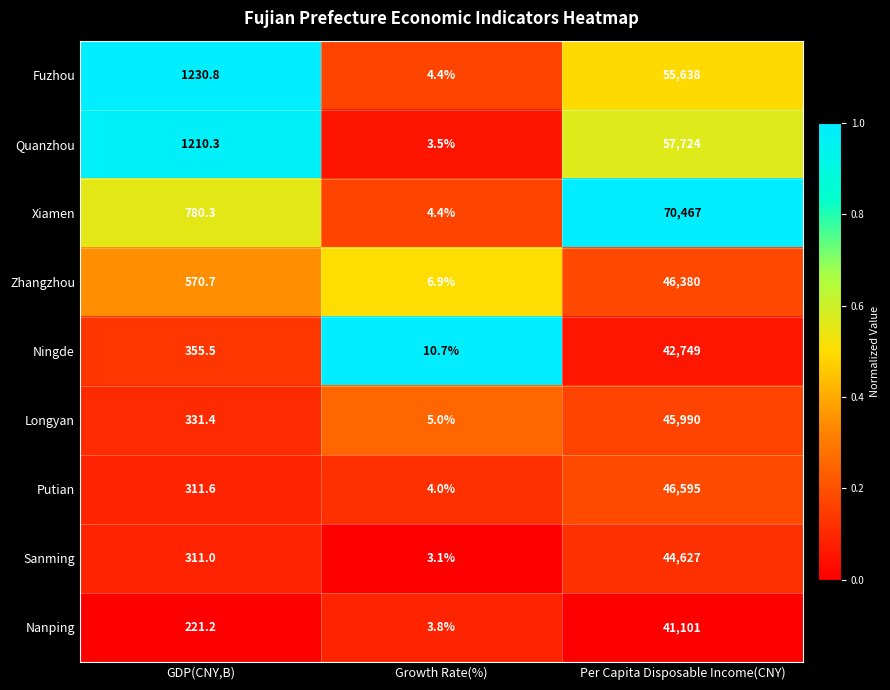

Reading left to right, what are all the values shown in this chart?

Fuzhou: GDP(CNY,B)=1230.8	Growth Rate(%)=4.4	Per Capita Disposable Income(CNY)=55638.0
Quanzhou: GDP(CNY,B)=1210.3	Growth Rate(%)=3.5	Per Capita Disposable Income(CNY)=57724.0
Xiamen: GDP(CNY,B)=780.3	Growth Rate(%)=4.4	Per Capita Disposable Income(CNY)=70467.0
Zhangzhou: GDP(CNY,B)=570.7	Growth Rate(%)=6.9	Per Capita Disposable Income(CNY)=46380.0
Ningde: GDP(CNY,B)=355.5	Growth Rate(%)=10.7	Per Capita Disposable Income(CNY)=42749.0
Longyan: GDP(CNY,B)=331.4	Growth Rate(%)=5.0	Per Capita Disposable Income(CNY)=45990.0
Putian: GDP(CNY,B)=311.6	Growth Rate(%)=4.0	Per Capita Disposable Income(CNY)=46595.0
Sanming: GDP(CNY,B)=311.0	Growth Rate(%)=3.1	Per Capita Disposable Income(CNY)=44627.0
Nanping: GDP(CNY,B)=221.2	Growth Rate(%)=3.8	Per Capita Disposable Income(CNY)=41101.0